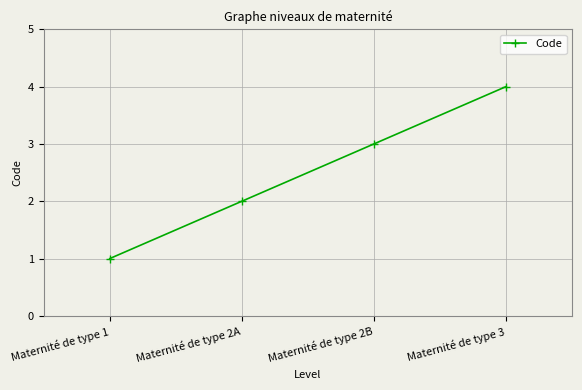

What is the ratio of the value at Maternité de type 1 to the value at Maternité de type 2B?

0.3